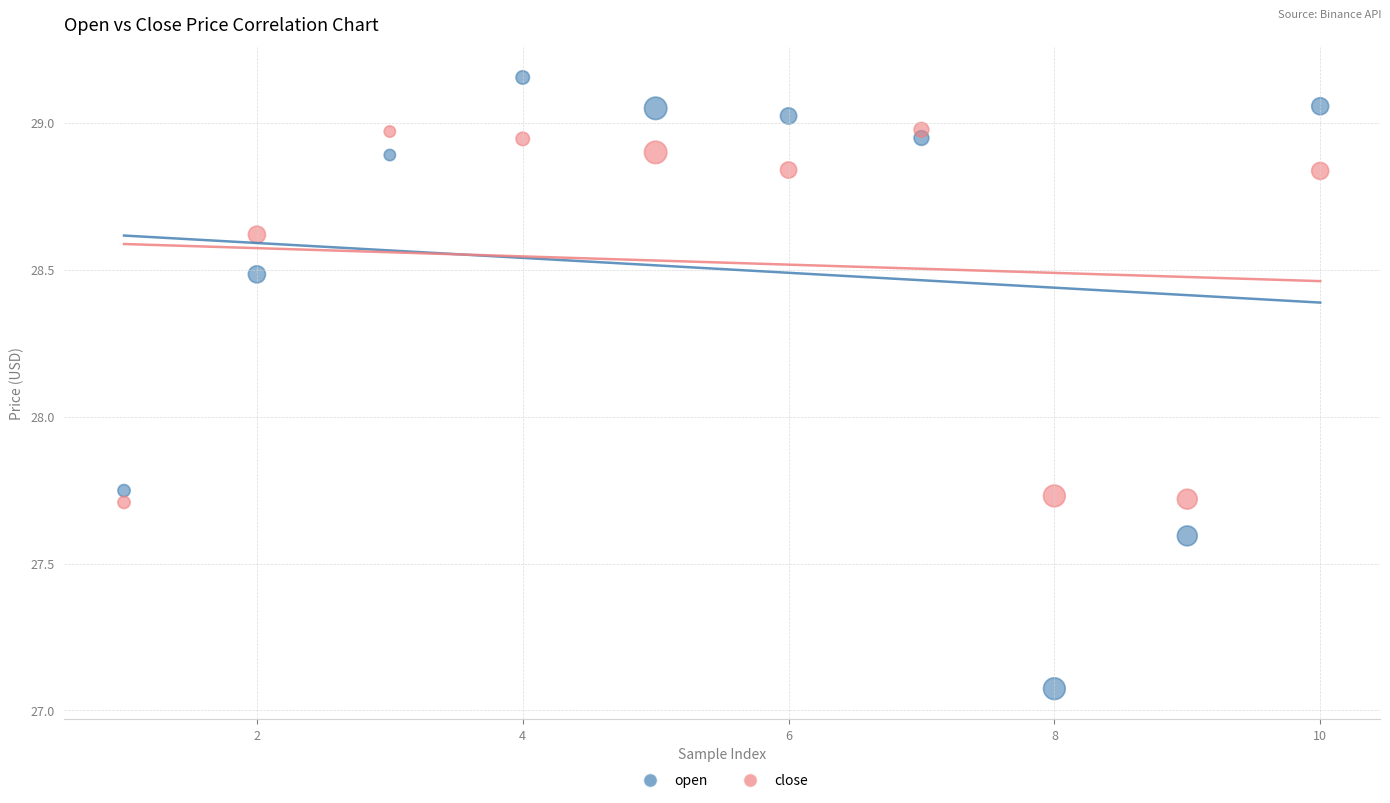

Which series reaches the minimum Y coordinate?

open